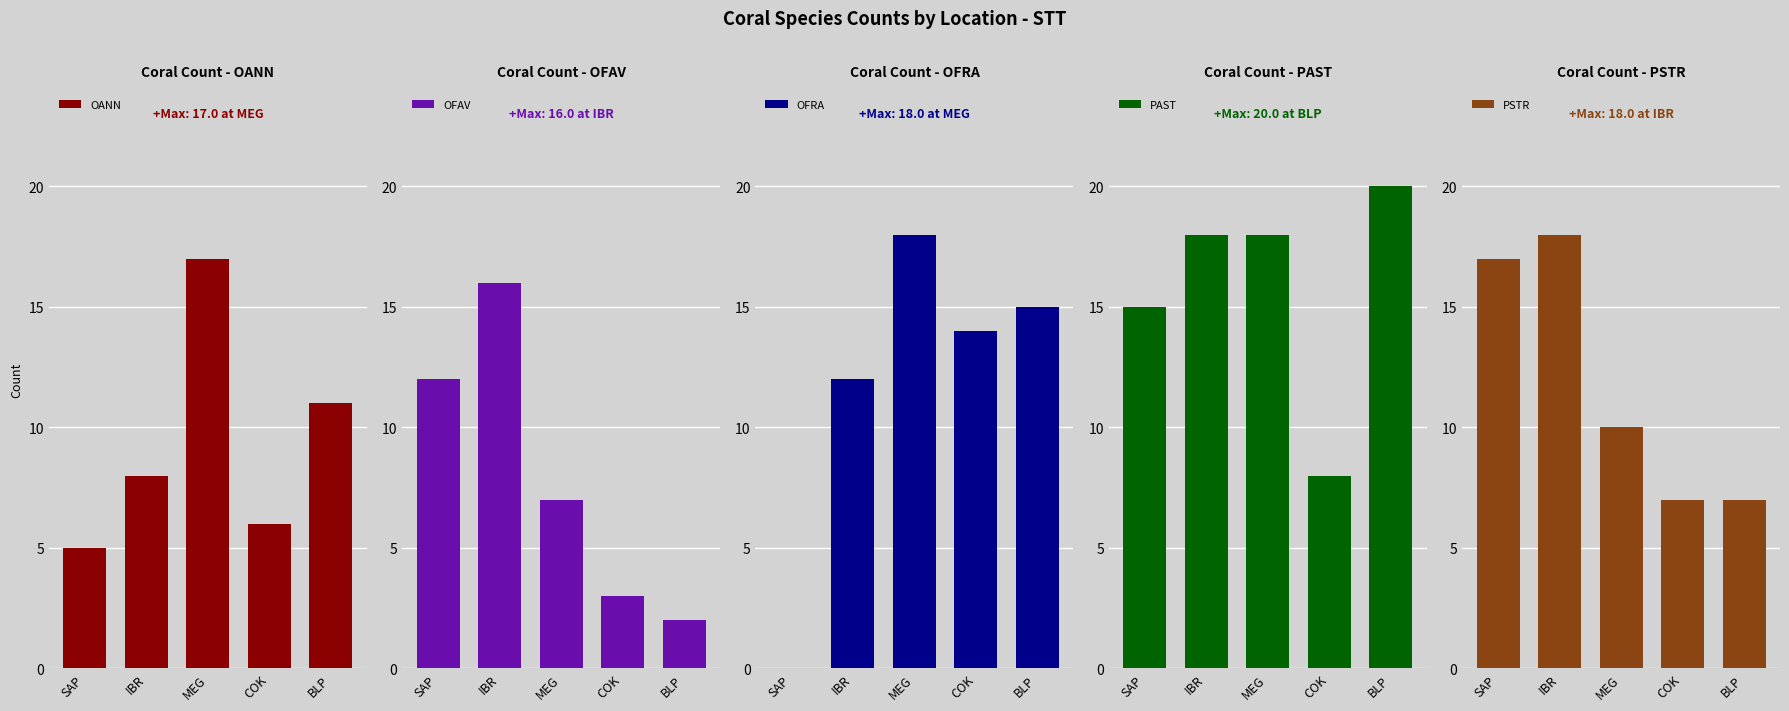

What is the average value of the PAST series?

16